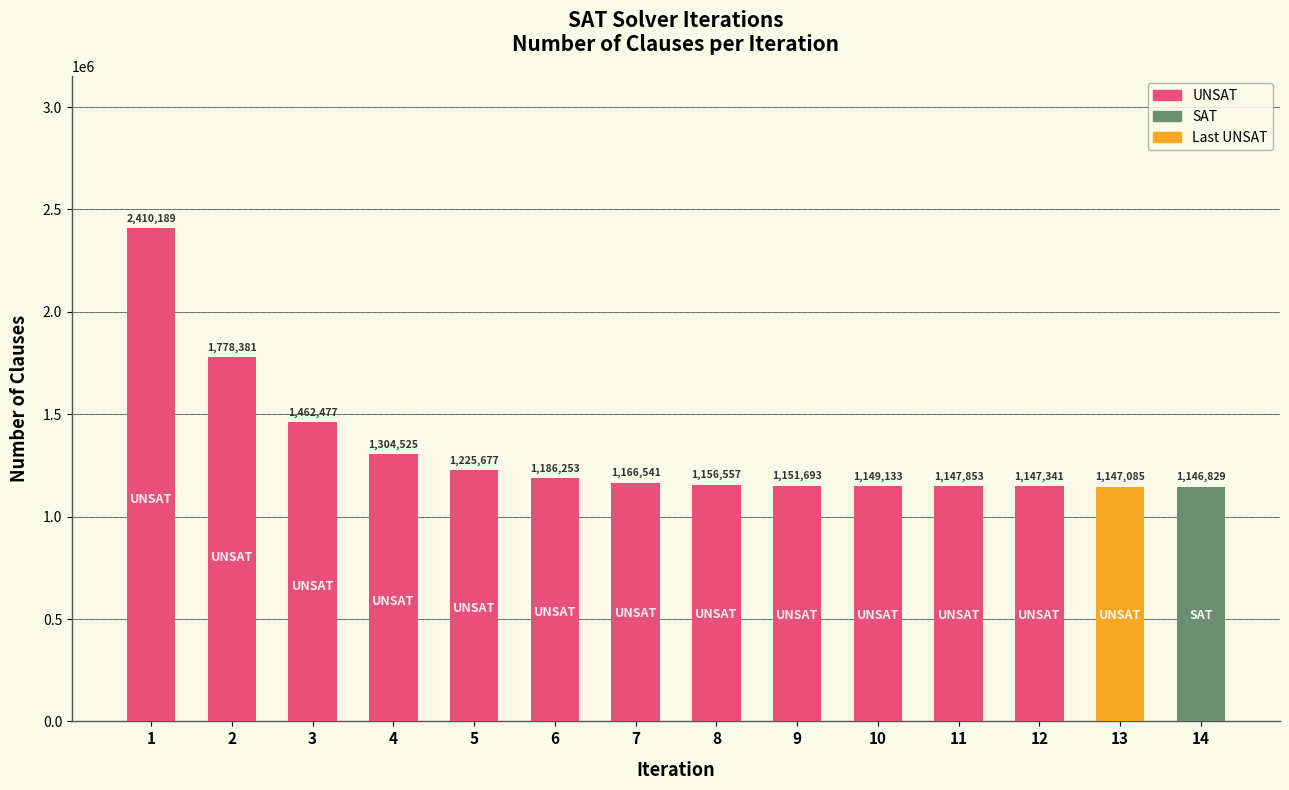

What is the minimum value shown in the chart?

1146829